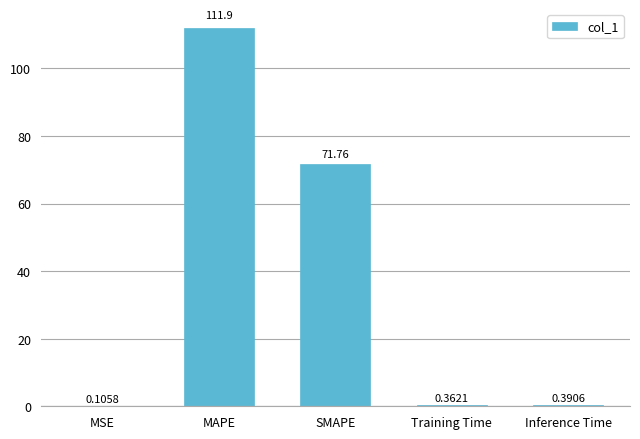

At which label is the value closest to 56?

SMAPE